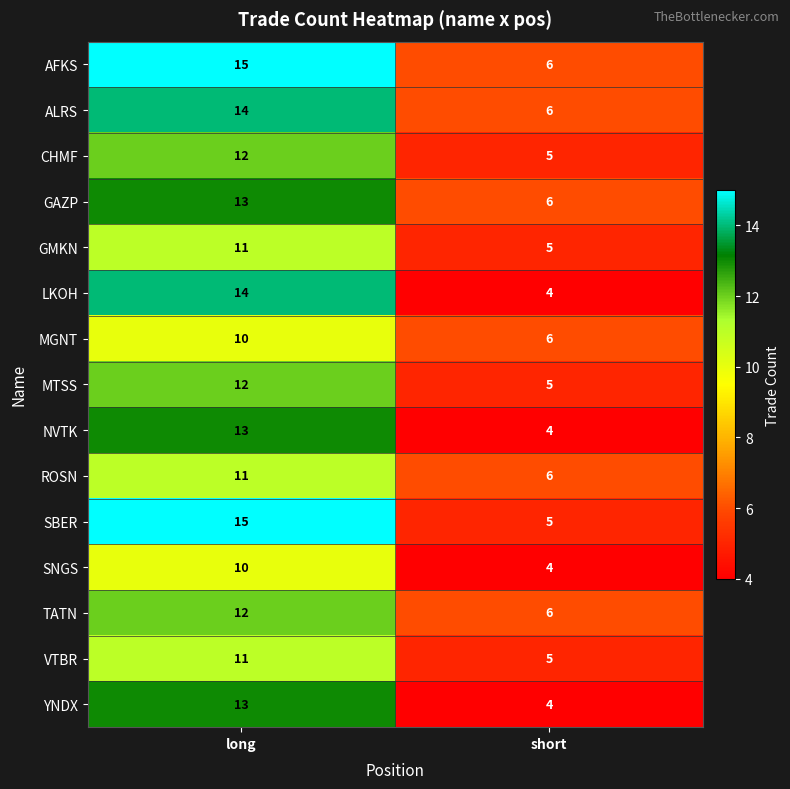

Rank the categories by GMKN value from lowest to highest.

short, long